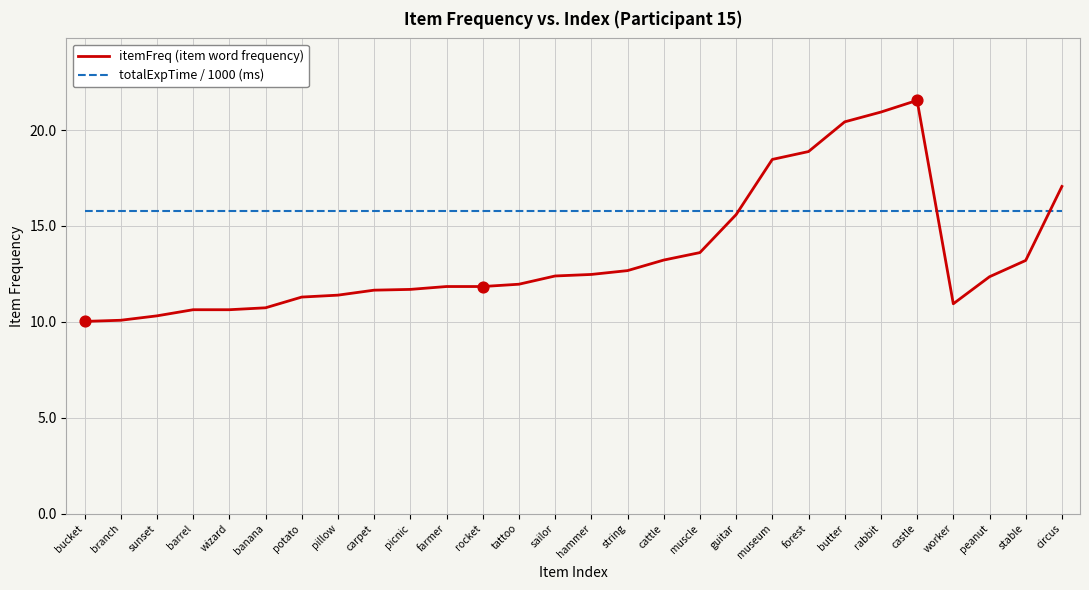

Is the value of itemFreq (item word frequency) at worker greater than the value of totalExpTime / 1000 (ms) at carpet?

No